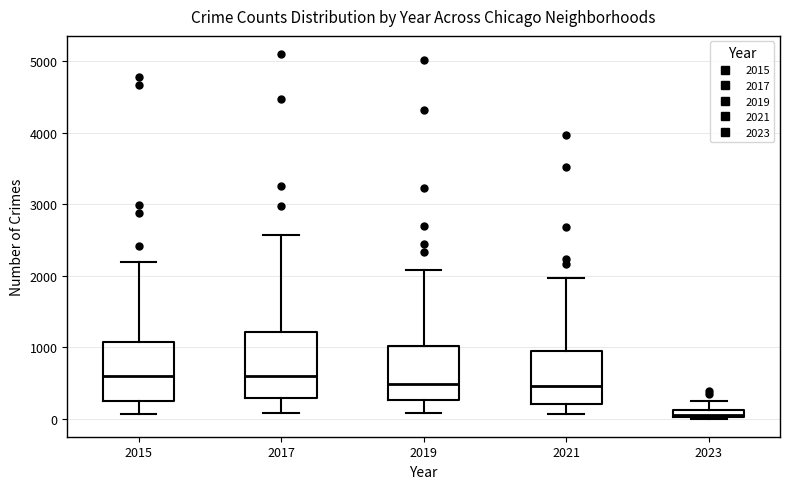

Where is the upper edge of the box at x = 2023 on the y-axis? The values are not printed on the chart, so give them approximately, as read against the axis.

100